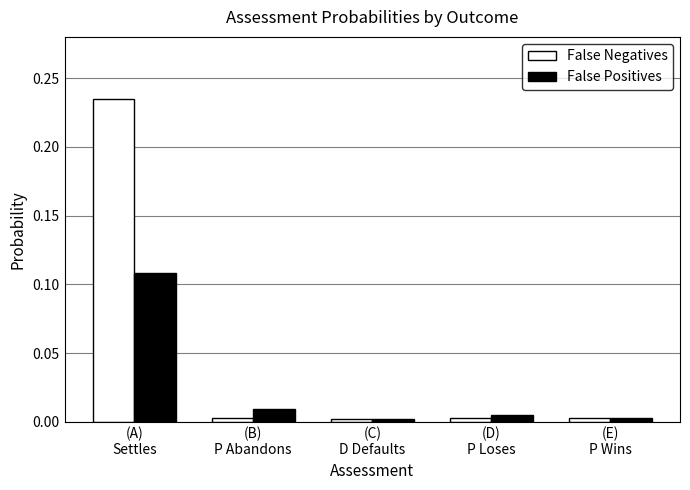

What is the label of the 1st bar from the right?

(E)
P Wins